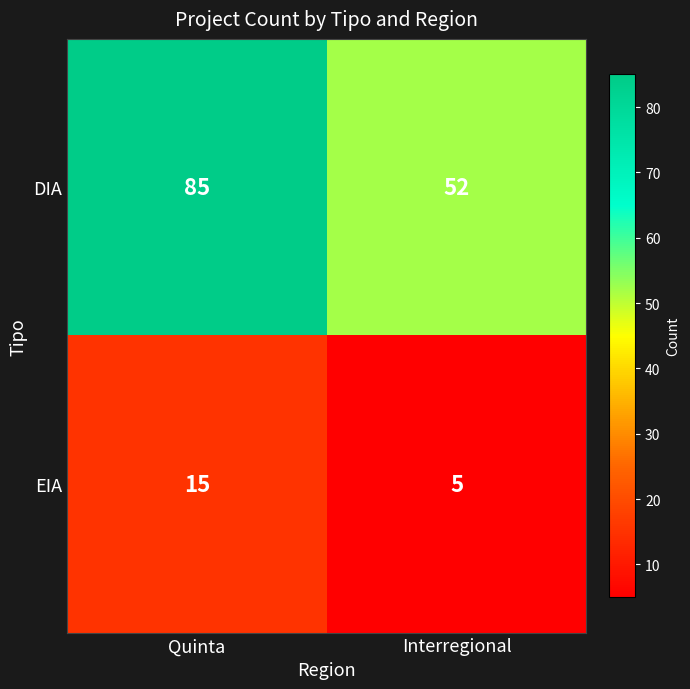

Rank the series at Interregional from lowest to highest value.

EIA, DIA